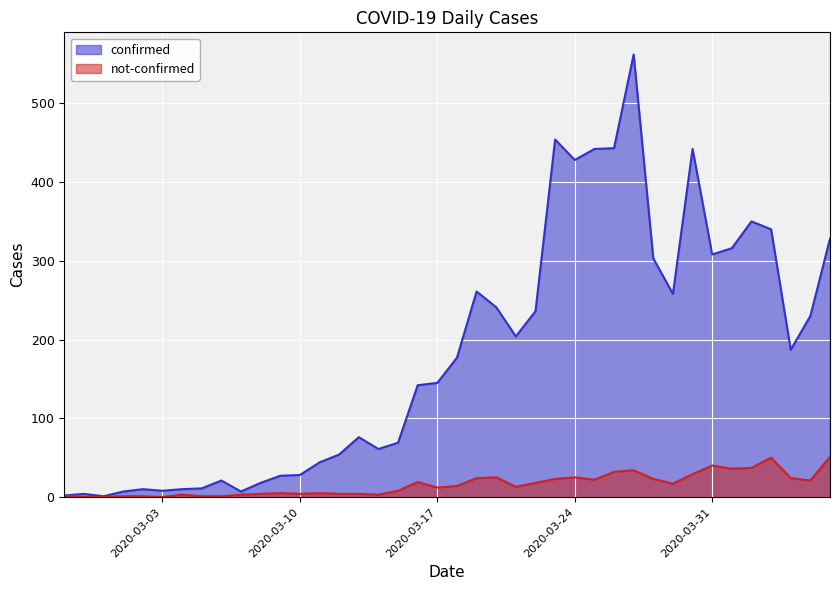

Count the number of categories in the chart.

40